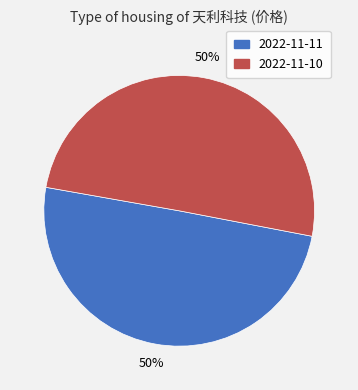

Is it true that 2022-11-11 is 50% of the pie?

True